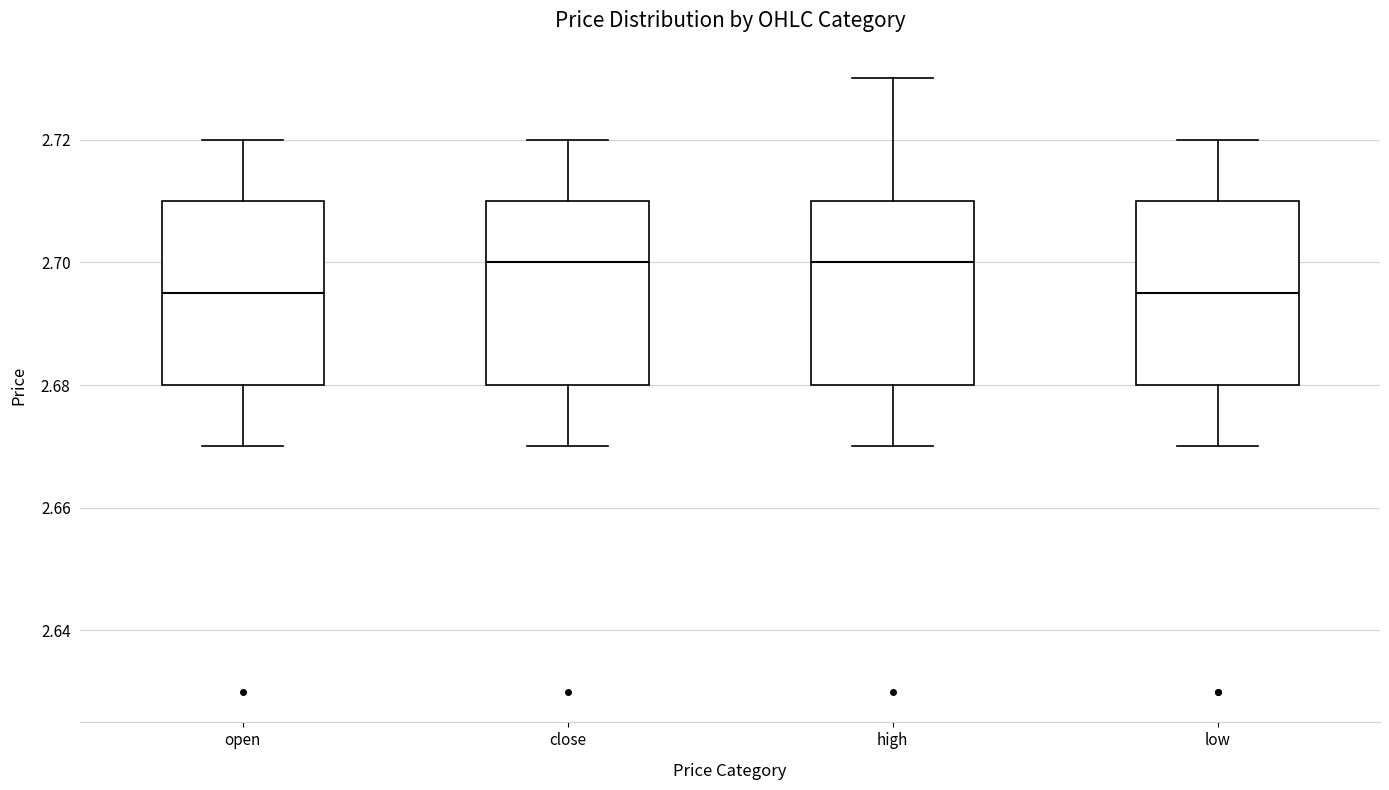

Reading left to right, transcribe this box plot: for each box, give where its median line is, the range the box spans, and where its two whiskers end, as read against the y-axis. The values are not printed on the chart, so give them approximately, as read against the axis.

open: median 2.696, box 2.680 to 2.710, whiskers 2.670 to 2.720
close: median 2.700, box 2.680 to 2.710, whiskers 2.670 to 2.720
high: median 2.700, box 2.680 to 2.710, whiskers 2.670 to 2.730
low: median 2.696, box 2.680 to 2.710, whiskers 2.670 to 2.720